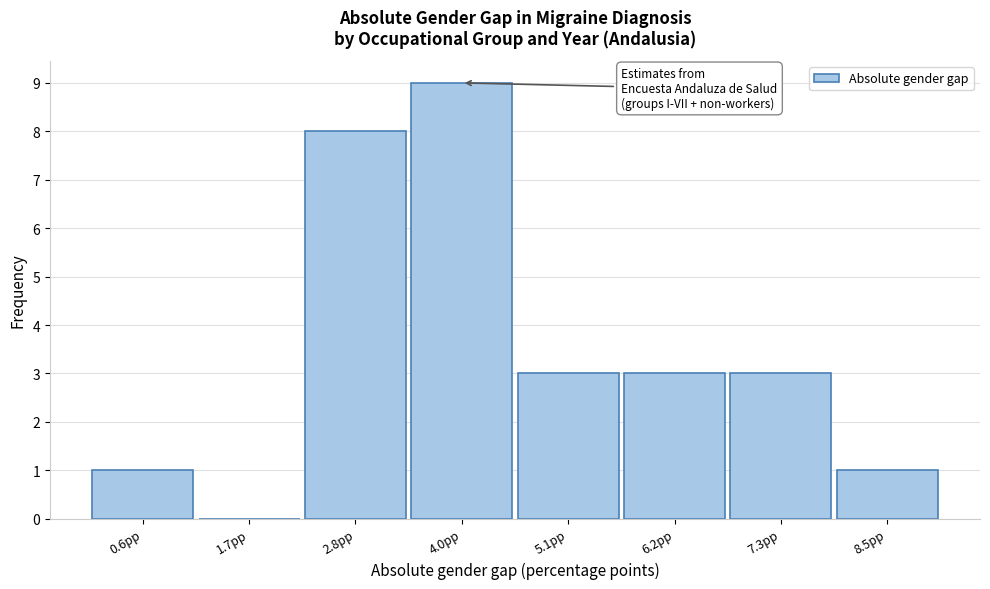

Reading left to right, extract all data points from this chart.

0.6pp=1	1.7pp=0	2.8pp=8	4.0pp=9	5.1pp=3	6.2pp=3	7.3pp=3	8.5pp=1